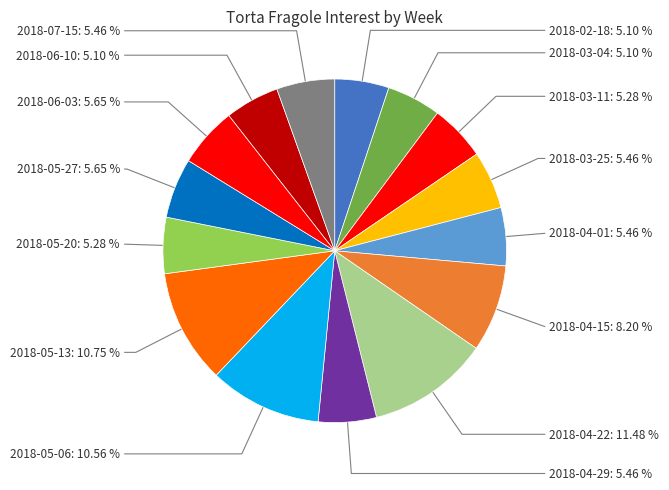

To the nearest percent, what portion does 2018-05-06 represent?

11%